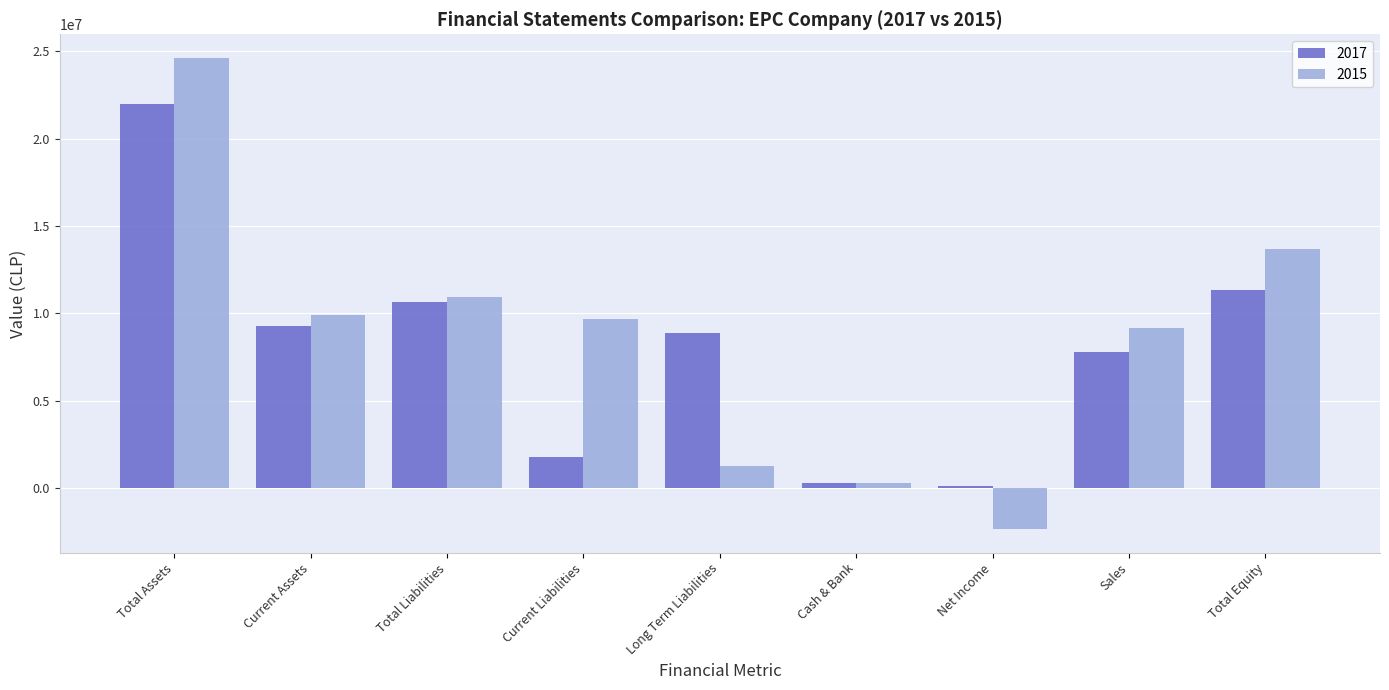

Between Long Term Liabilities and Total Equity, which series saw the biggest shift?

2015